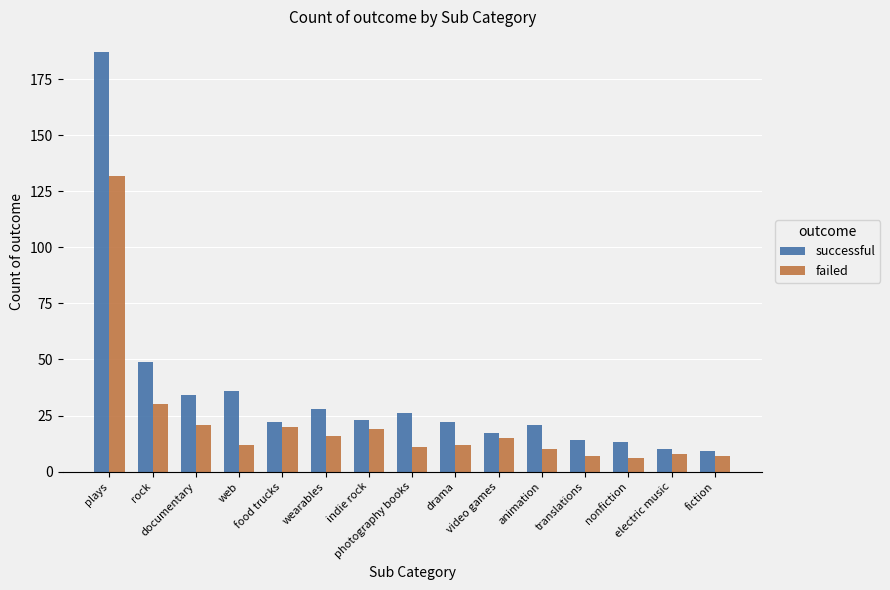

How many data points does each series have?

15